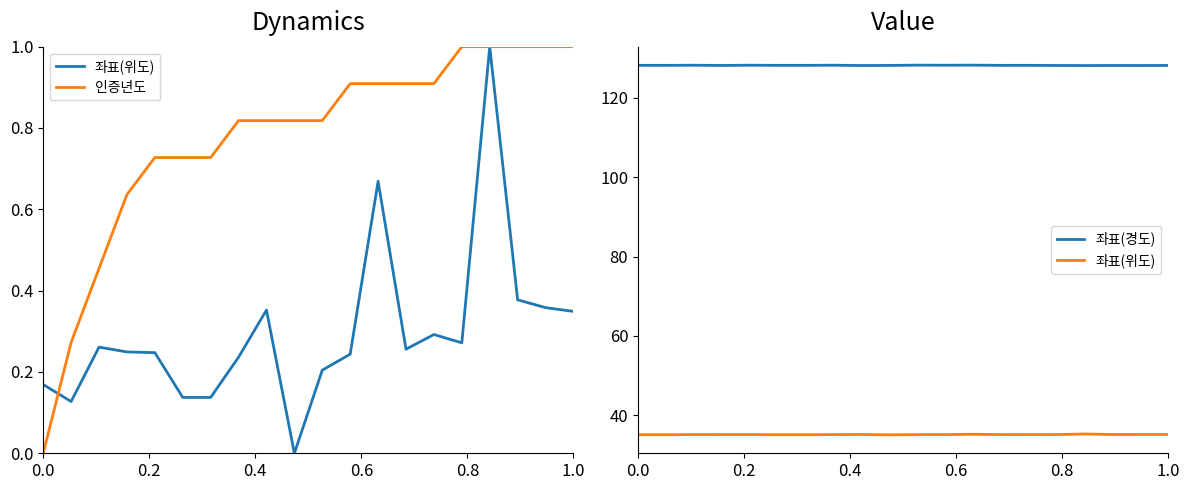

Is the value of 좌표(경도) at 0.8 greater than the value of 좌표(위도) at 10?

Yes